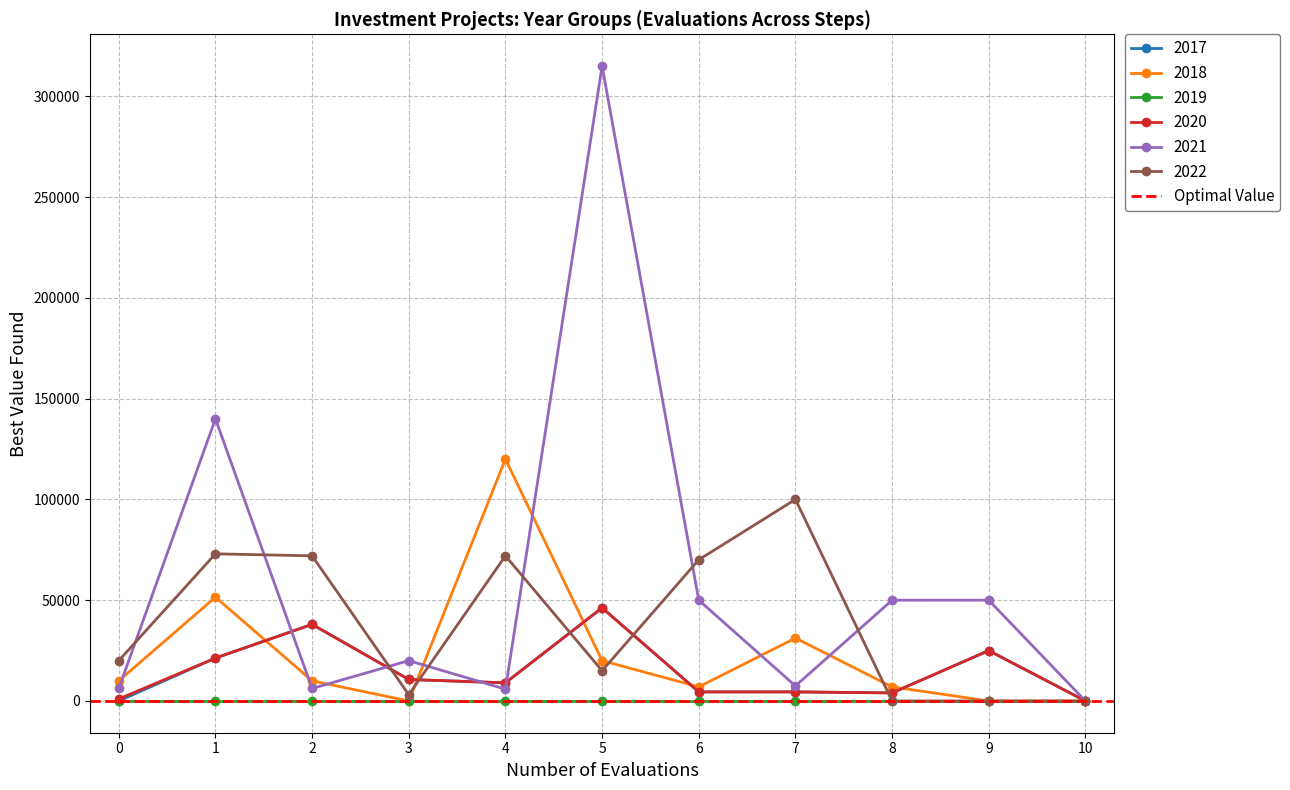

At which category is the sum across all series the highest?

5